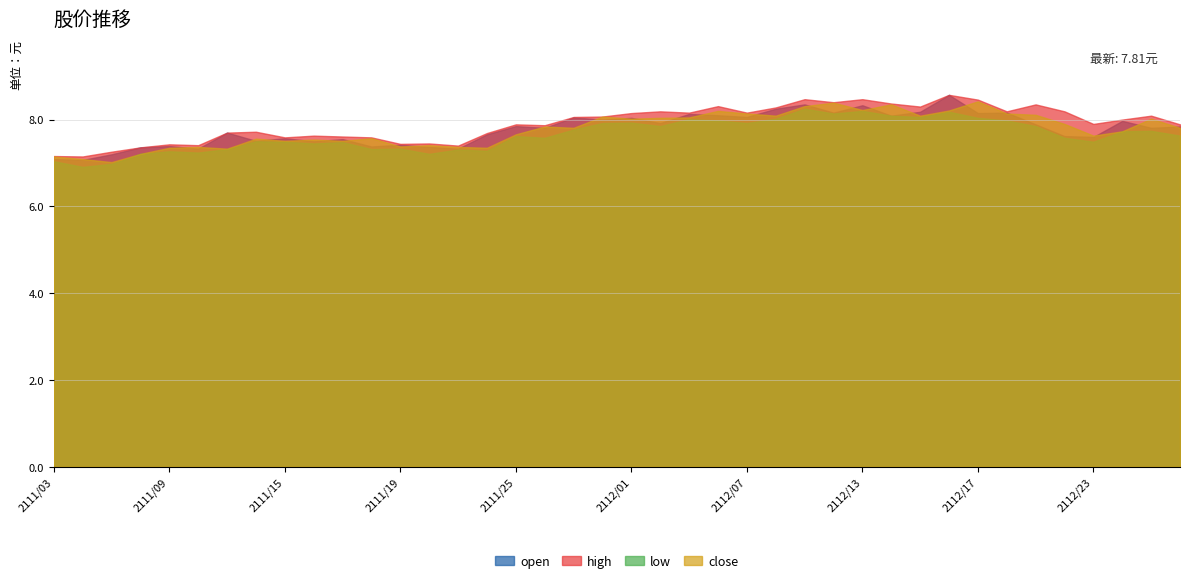

True or false: open has more than 2 points higher than both neighbors.

True